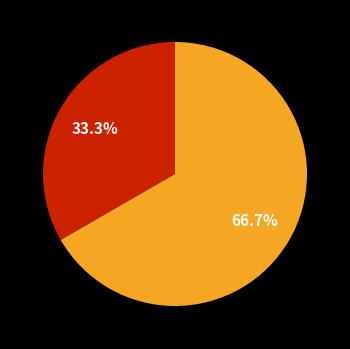

To the nearest percent, what is the average slice percentage?

50%